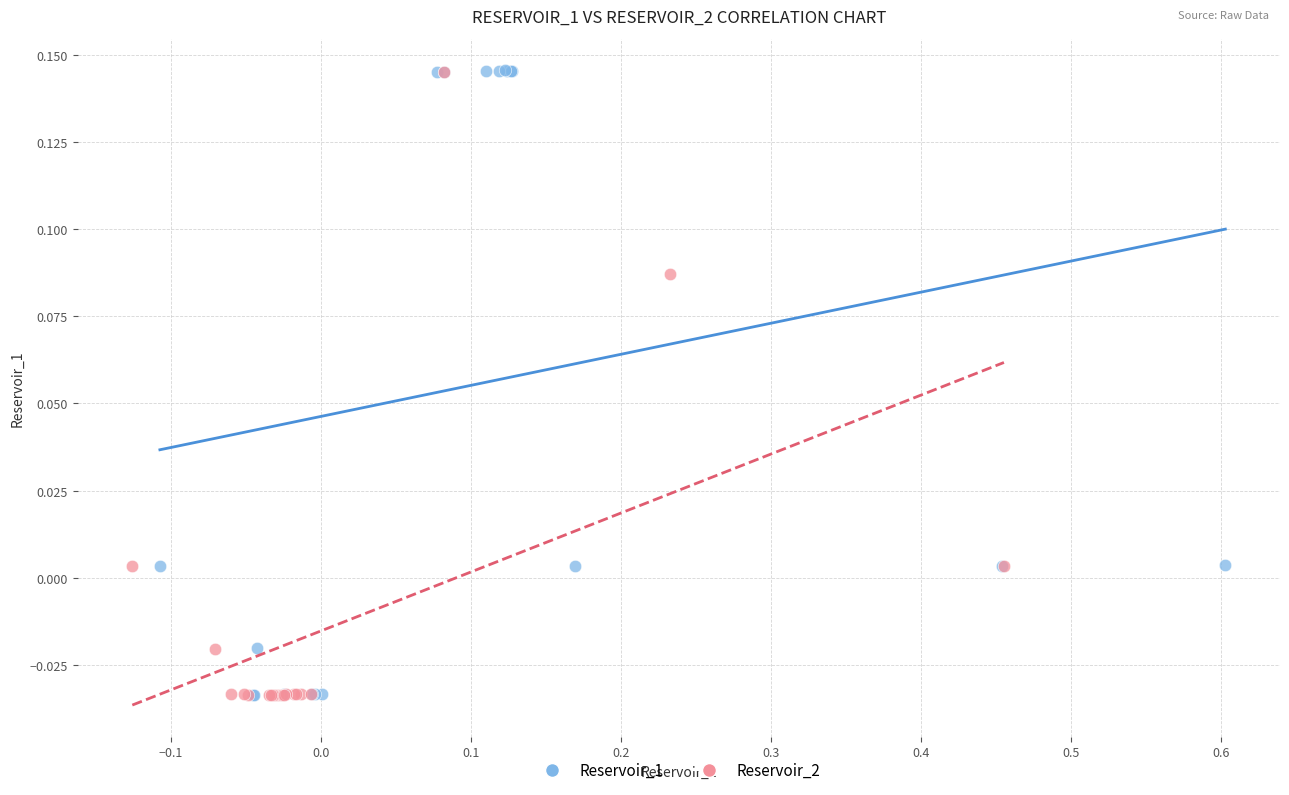

What are all the series names shown in the legend?

Reservoir_1, Reservoir_2